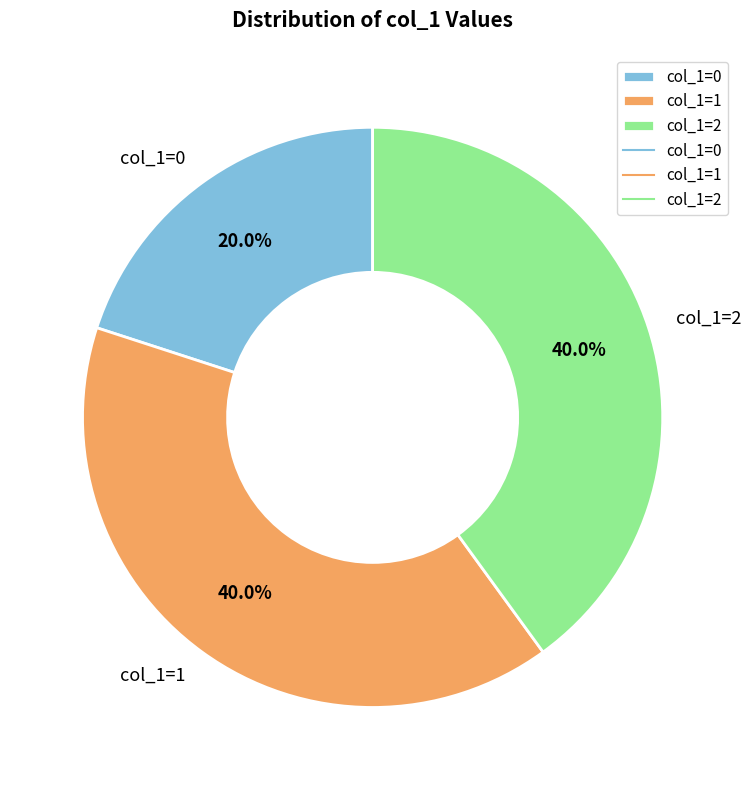

Count the number of slices in the pie.

3